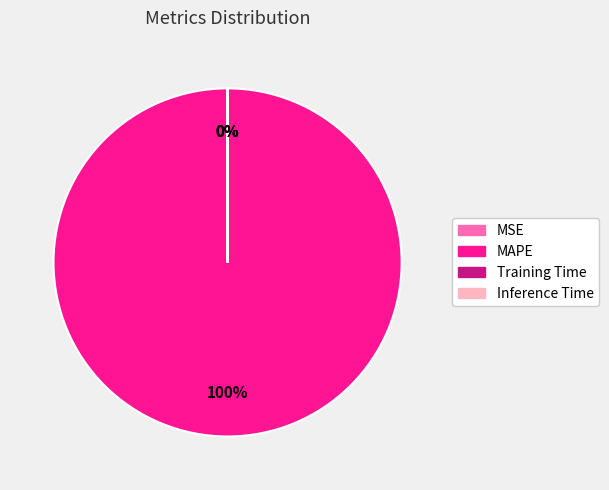

Which slice represents more than half of the pie?

MAPE